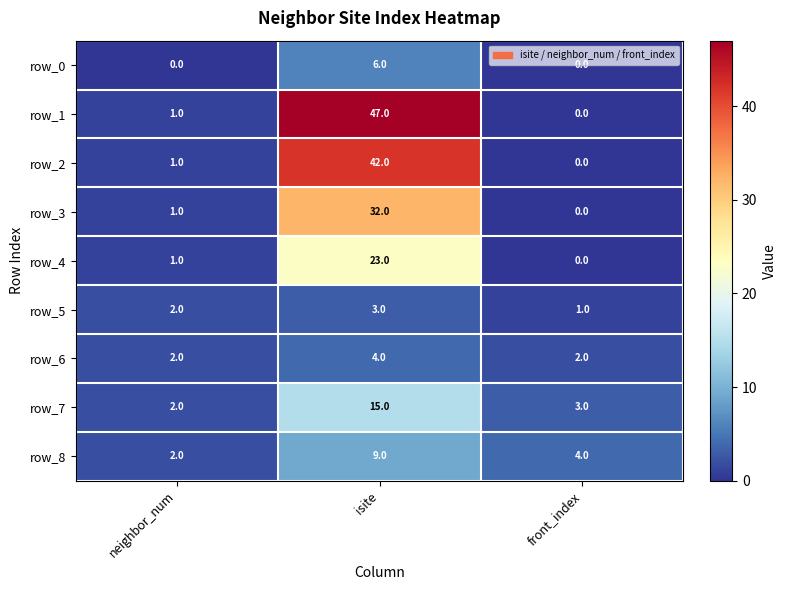

How many values in row_3 are above zero?

2